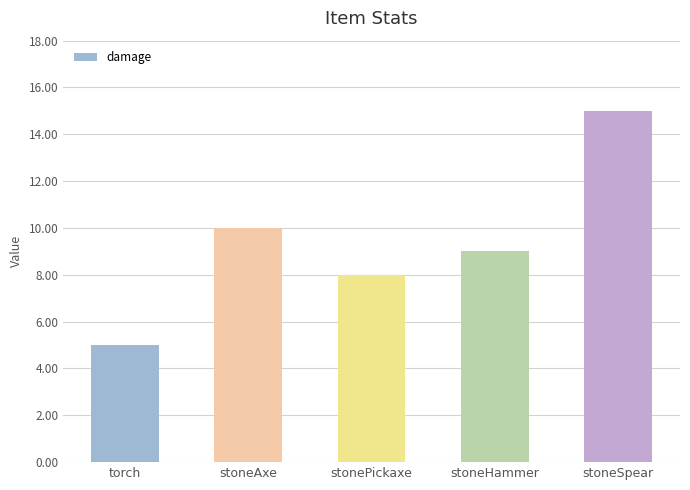

Rank the categories by value from highest to lowest.

stoneSpear, stoneAxe, stoneHammer, stonePickaxe, torch